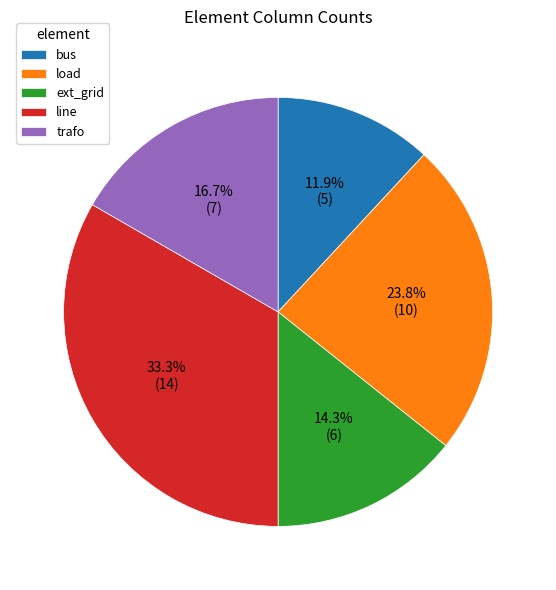

To the nearest percent, what percentage of the pie is line?

33%